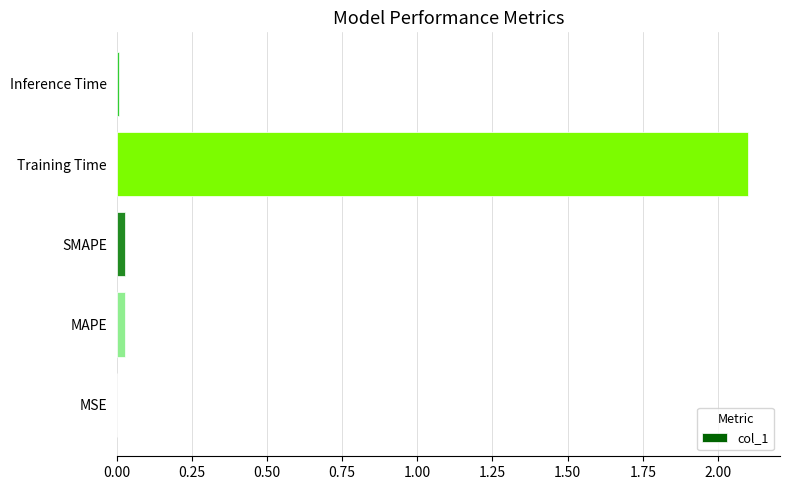

The value at Inference Time is 0.0. True or false?

True